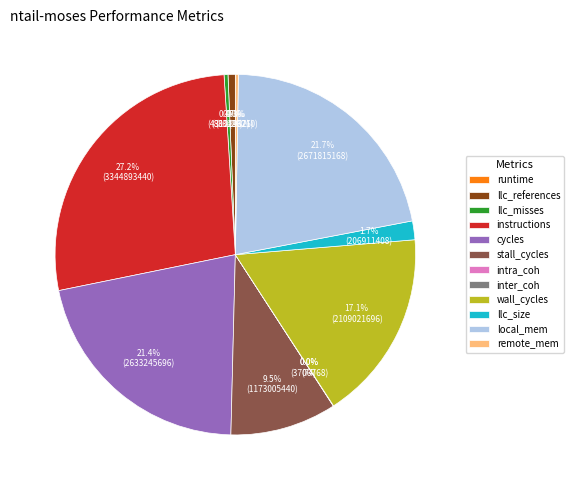

What portion of the pie excludes stall_cycles?

90.5%